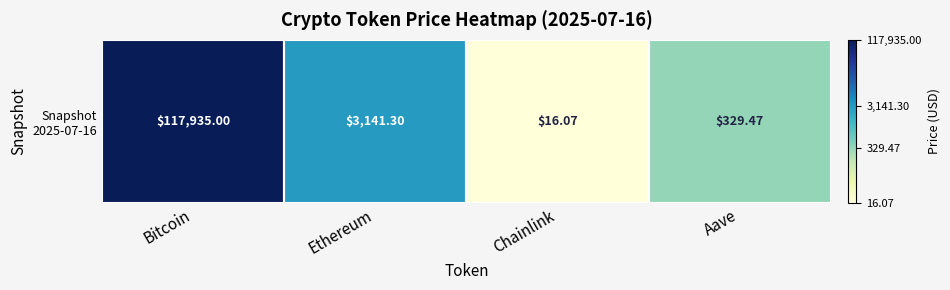

What is the change in value from Ethereum to Chainlink?

-2.3